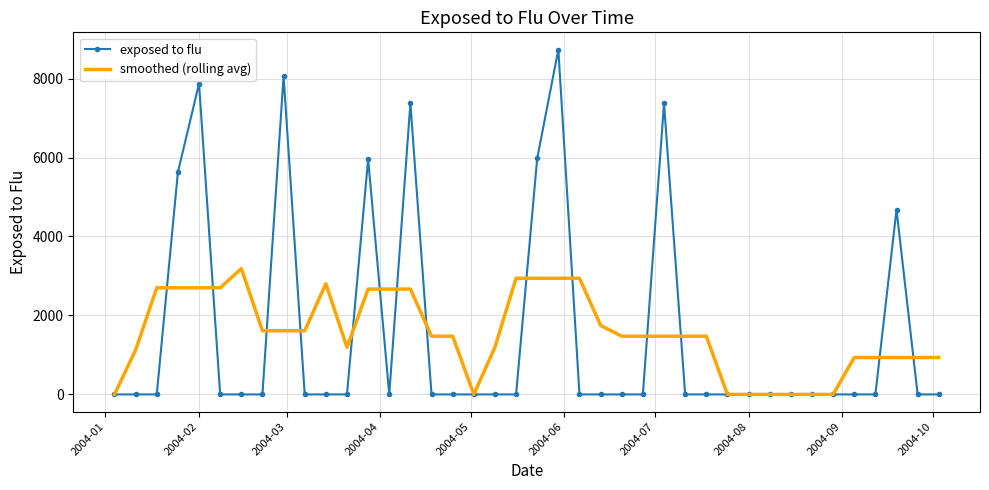

Which series has the largest range (max minus min)?

exposed to flu